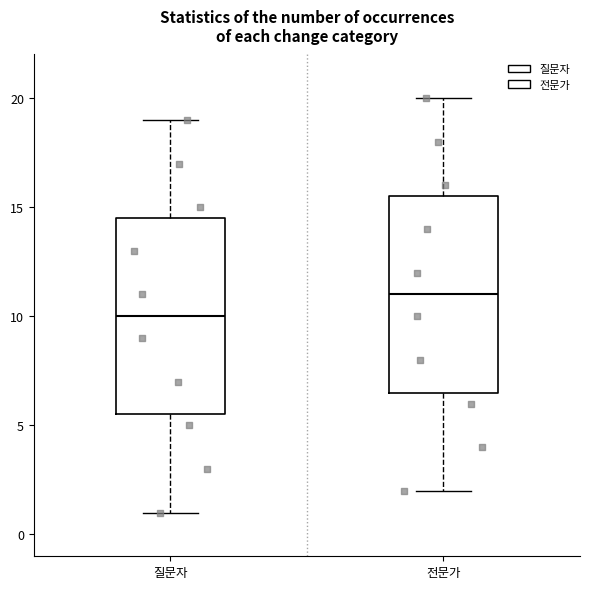

Reading left to right, transcribe this box plot: for each box, give where its median line is, the range the box spans, and where its two whiskers end, as read against the y-axis. The values are not printed on the chart, so give them approximately, as read against the axis.

질문자: median 10.0, box 5.5 to 14.5, whiskers 1.0 to 19.0
전문가: median 11.0, box 6.5 to 15.5, whiskers 2.0 to 20.0